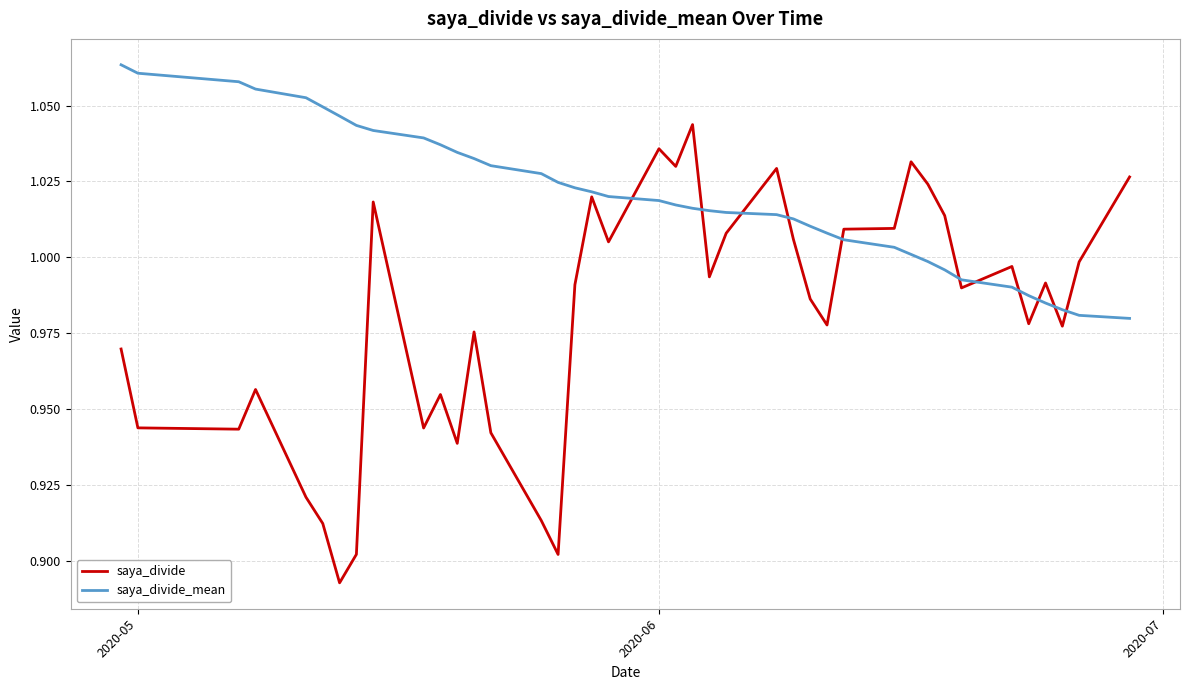

Which series has the widest spread of values?

saya_divide